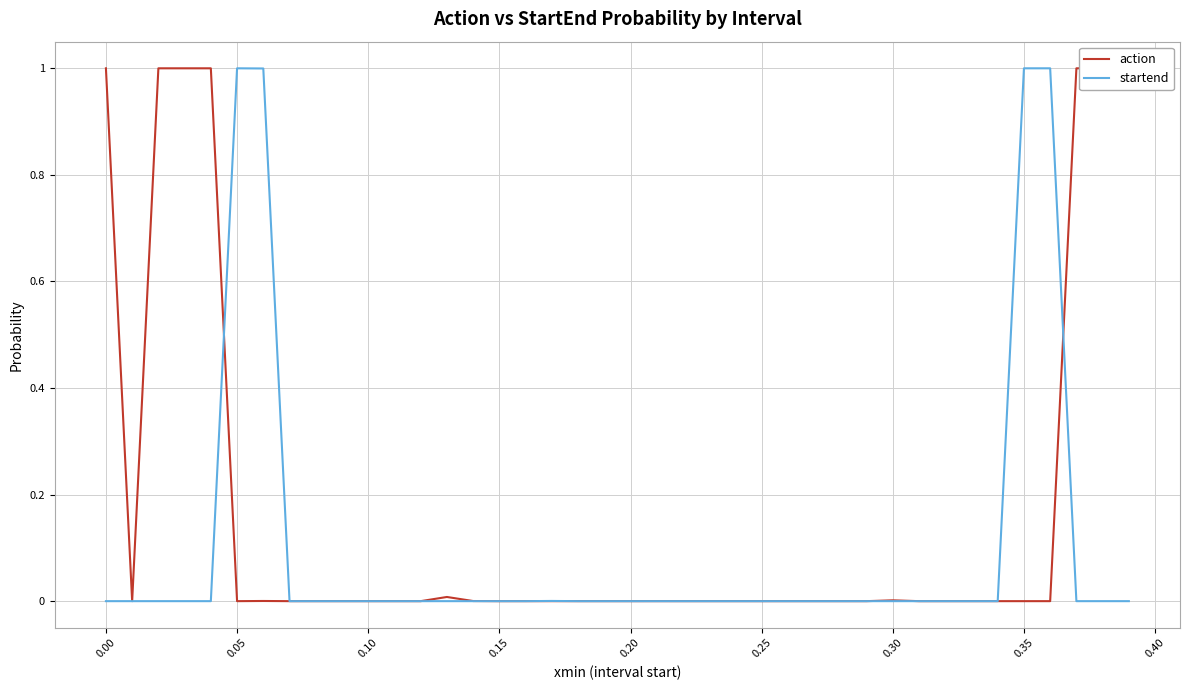

True or false: startend and action intersect in this chart.

True